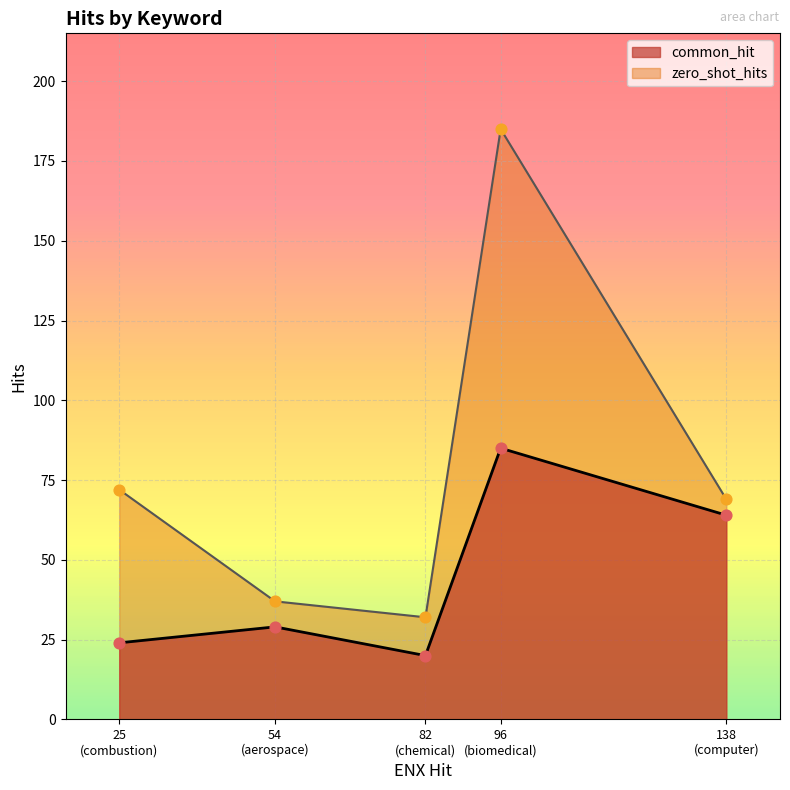

Which series contains the highest Y value?

zero_shot_hits